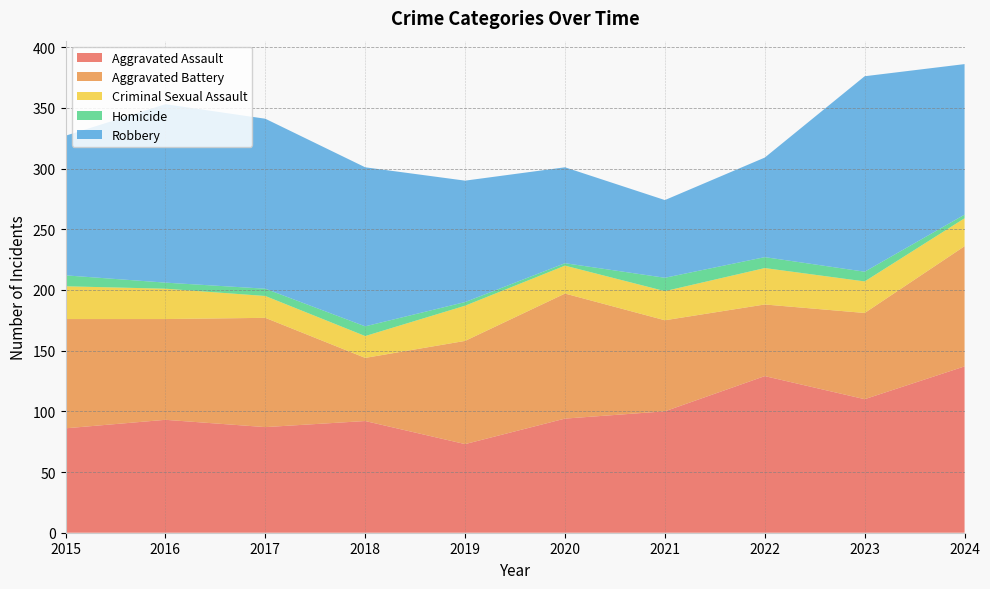

Reading right to left, what are all the values shown in this chart?

Aggravated Assault: 137	110	129	100	94	73	92	87	93	86
Aggravated Battery: 99	71	59	75	103	85	52	90	83	90
Criminal Sexual Assault: 23	26	30	24	23	29	18	18	25	27
Homicide: 3	8	9	11	2	3	8	6	5	9
Robbery: 124	161	82	64	79	100	131	140	147	115